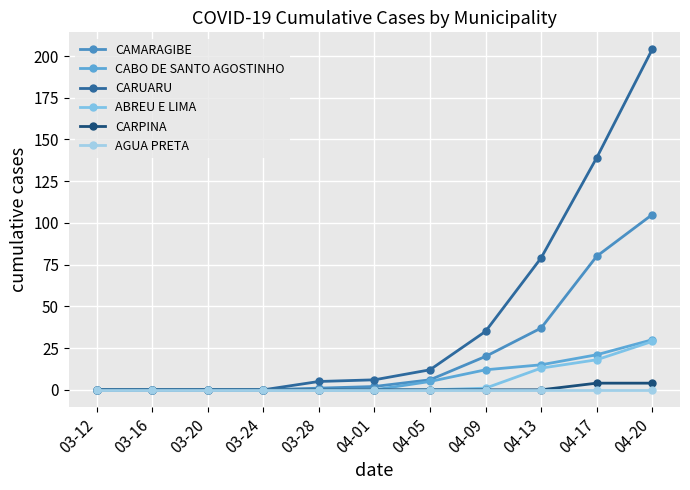

At which label is AGUA PRETA closest to 0?

03-12